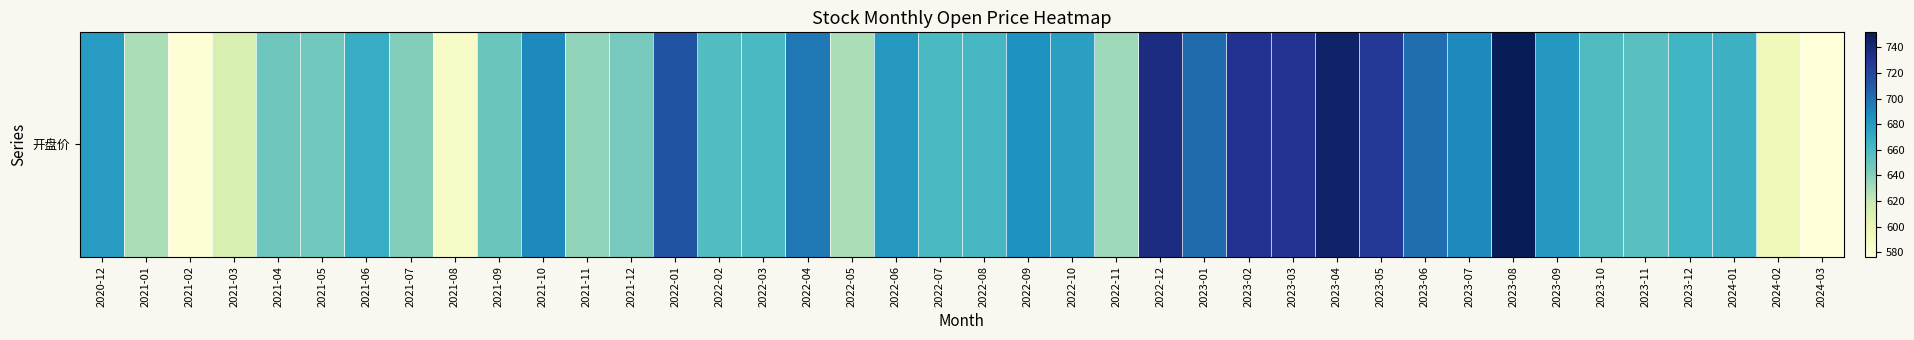

What is the minimum value shown in the chart?

576.7